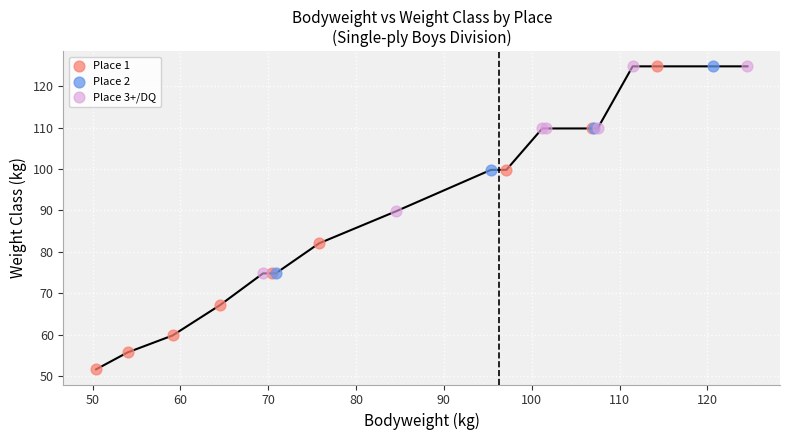

Which series contains the lowest Y value?

Place 1